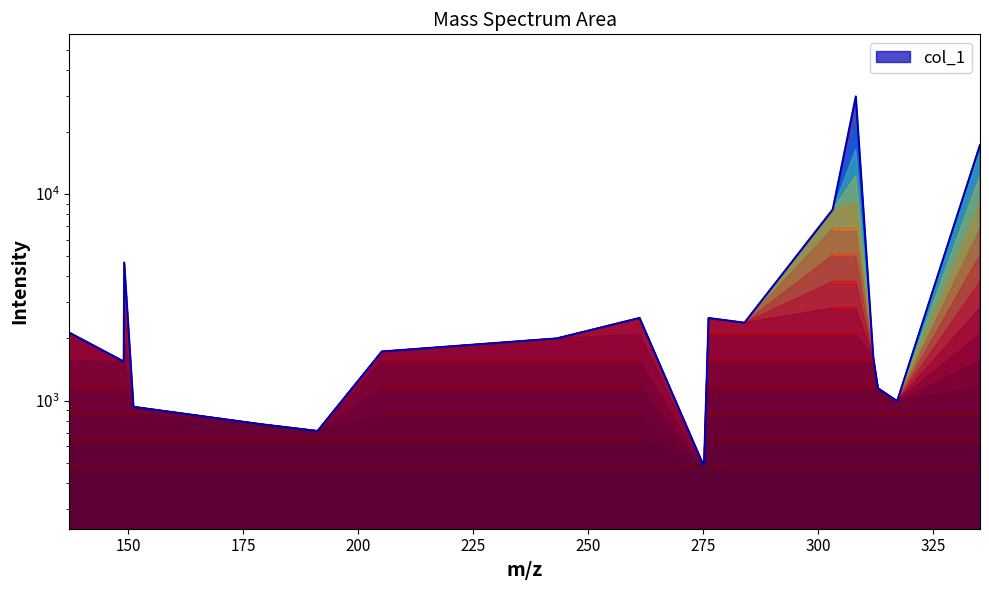

Does the chart have visible grid lines?

No